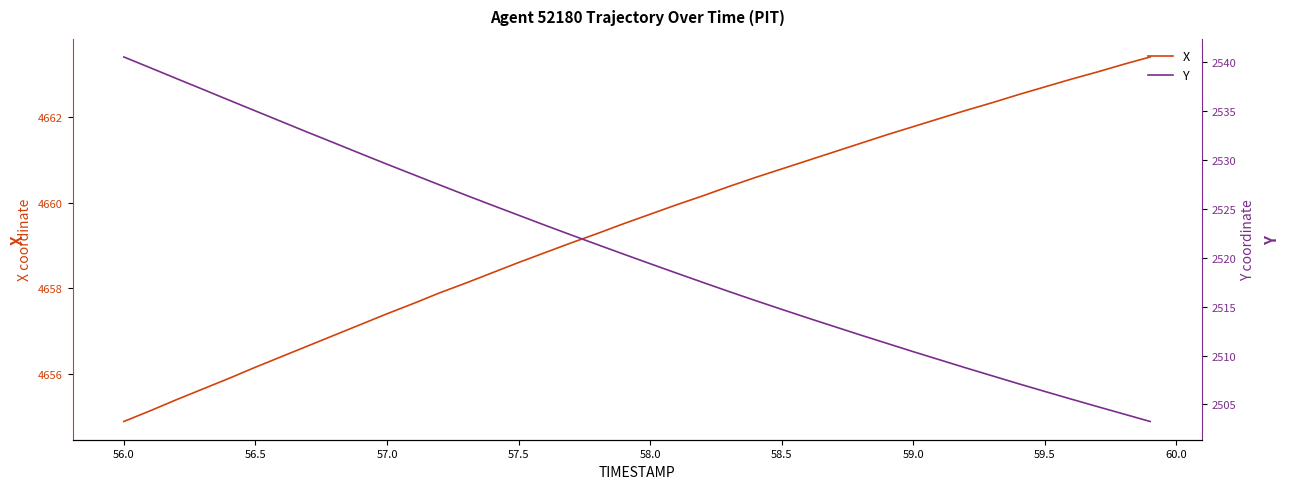

True or false: X has a value of 4661.8 at 59.0.

True